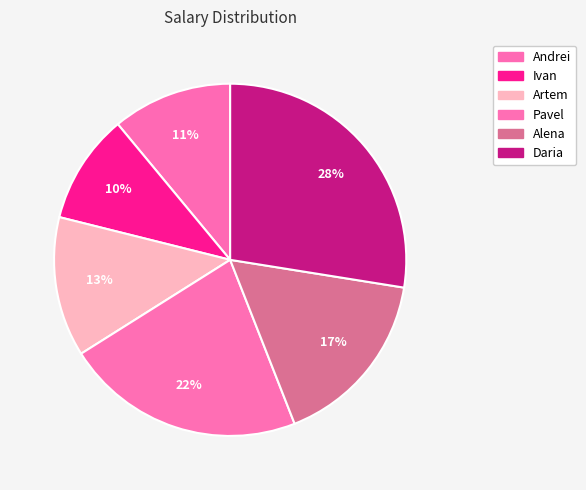

Does any single category account for the majority?

No